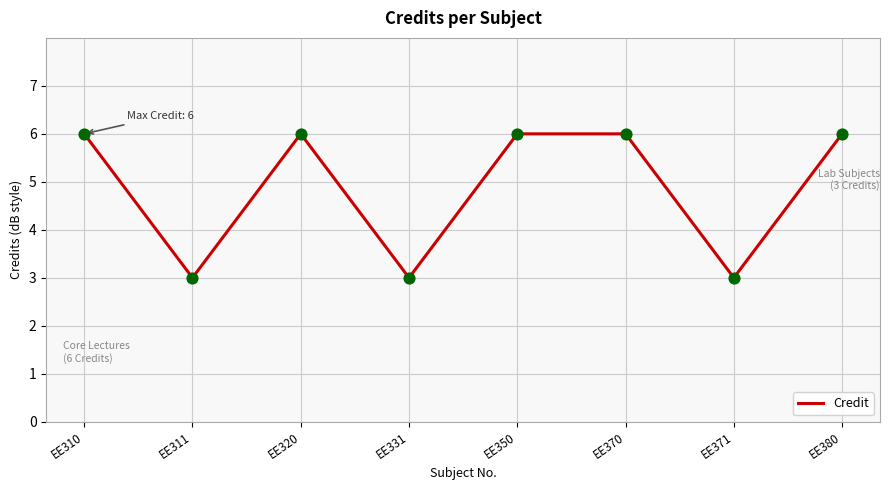

What is the change in value from EE350 to EE371?

-3